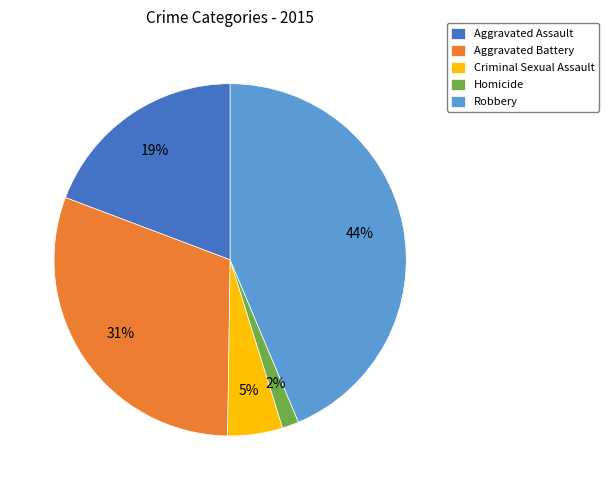

To the nearest percent, what is the average slice percentage?

20%